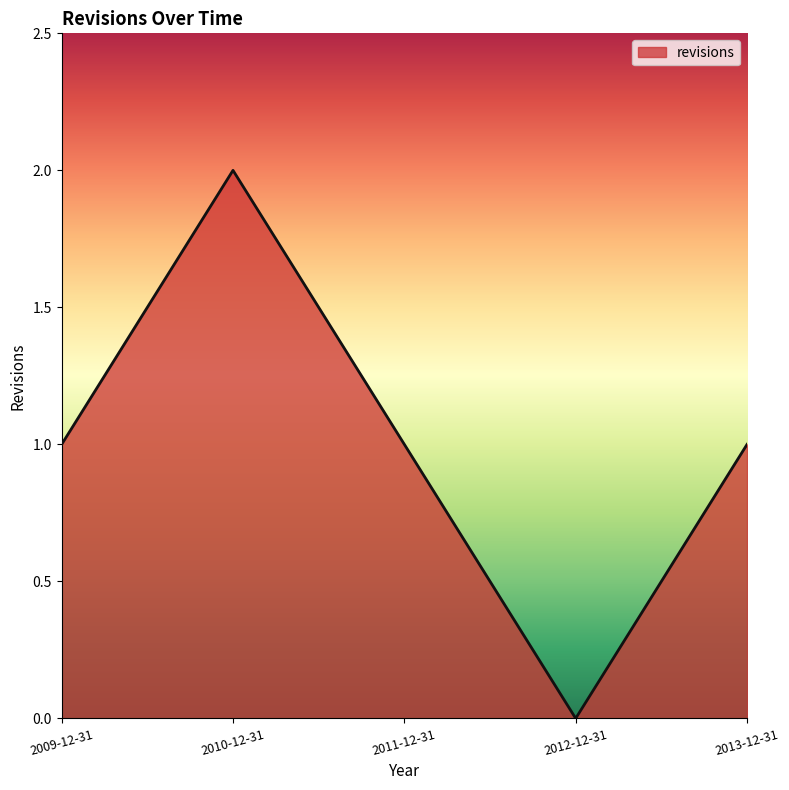

The chart shows a value of 0 at 2012-12-31. True or false?

True